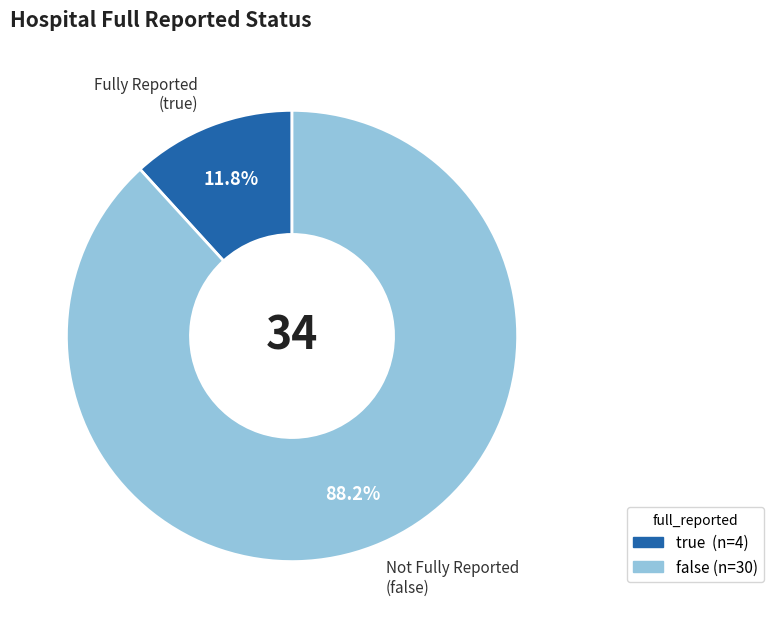

How many slices are in this pie chart?

2